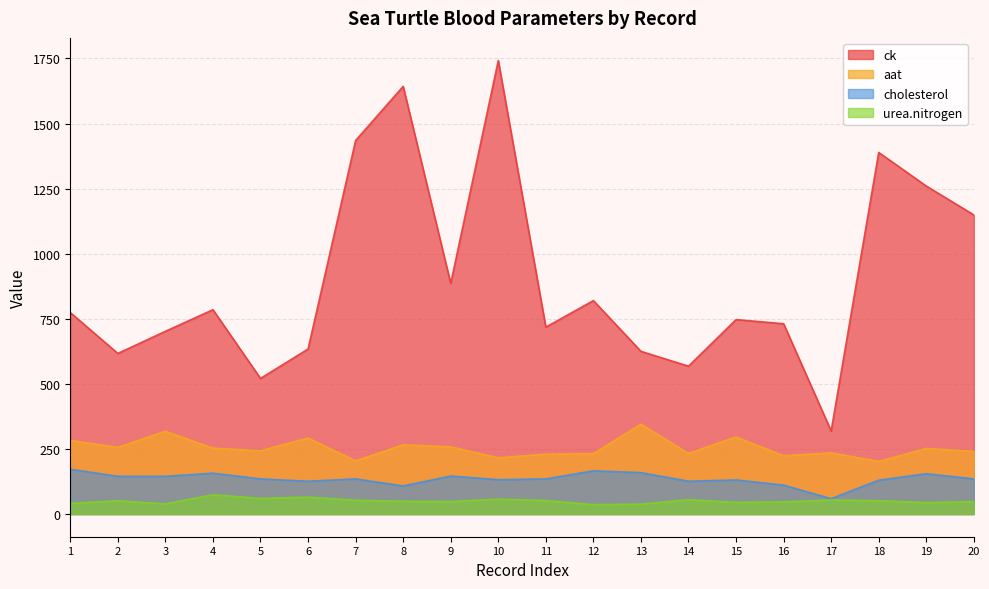

What is the difference between the maximum and second lowest values in the cholesterol series?

64